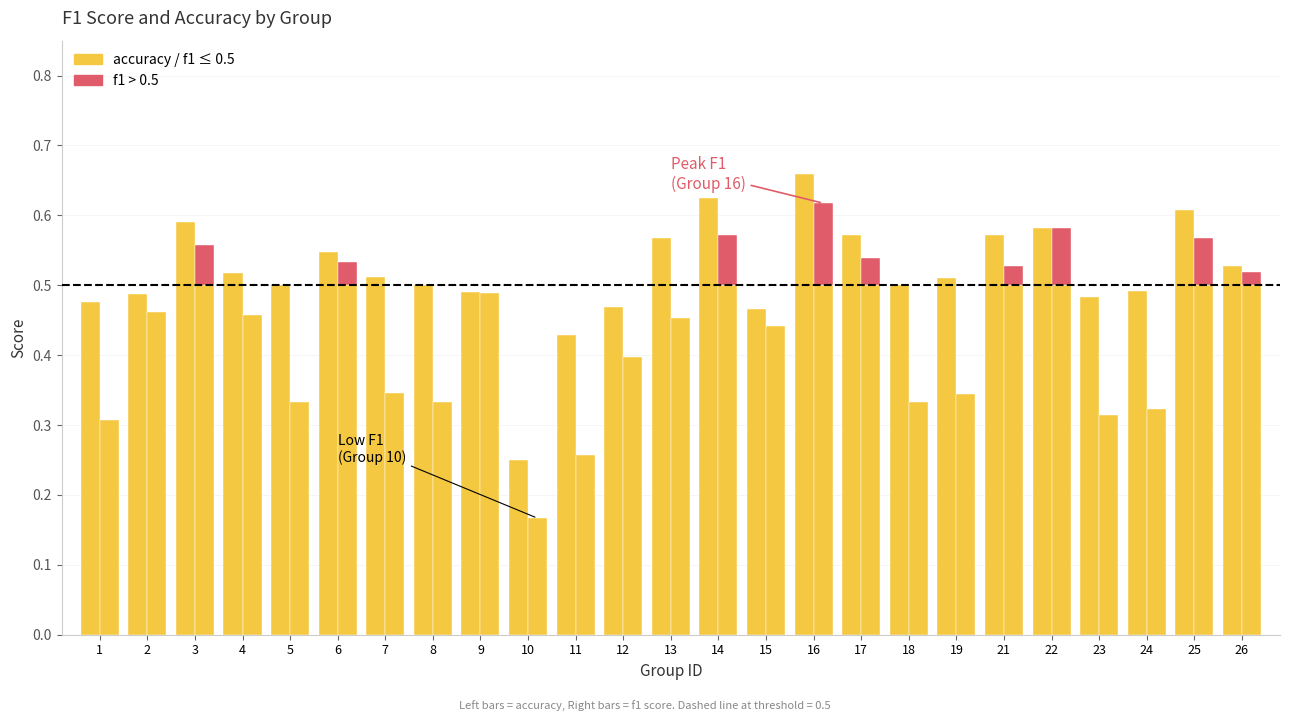

List the labels in order of value, smallest first.

10, 11, 15, 12, 1, 23, 2, 9, 24, 5, 8, 18, 19, 7, 4, 26, 6, 13, 17, 21, 22, 3, 25, 14, 16